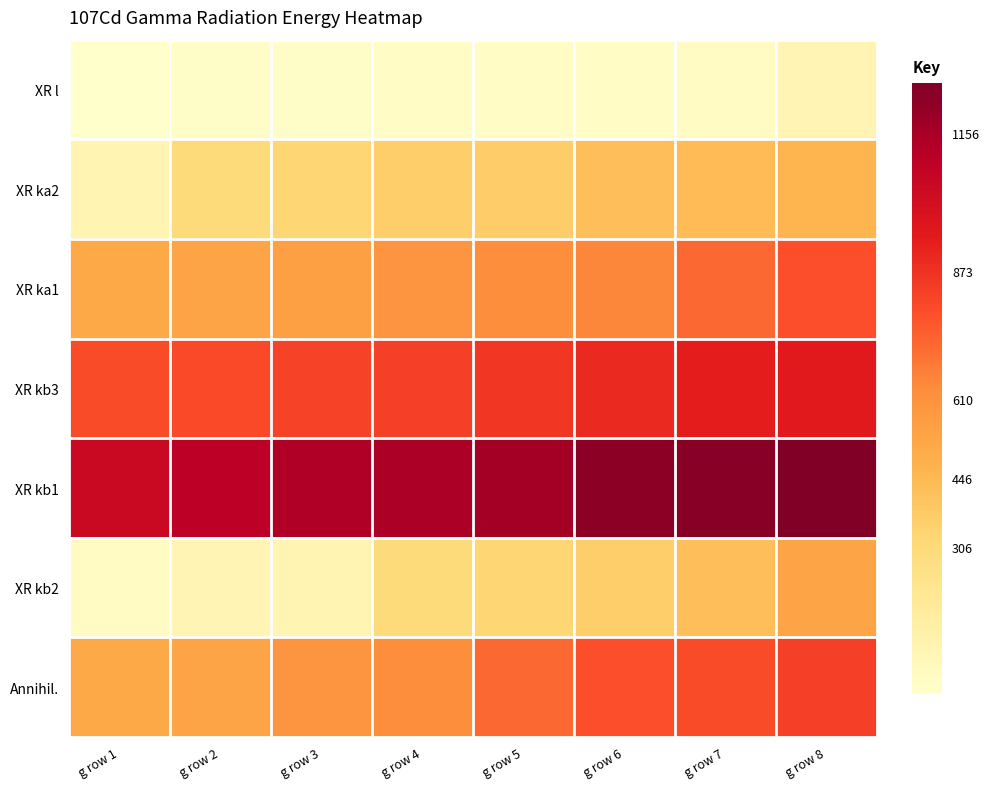

At how many categories does at least one series exceed 1176?

3